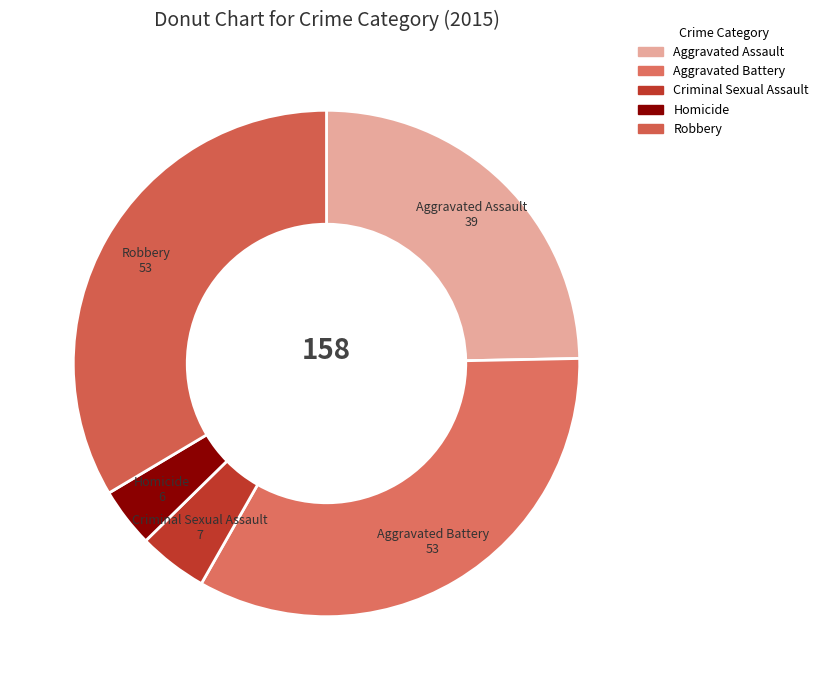

Which slice is the smallest?

Homicide